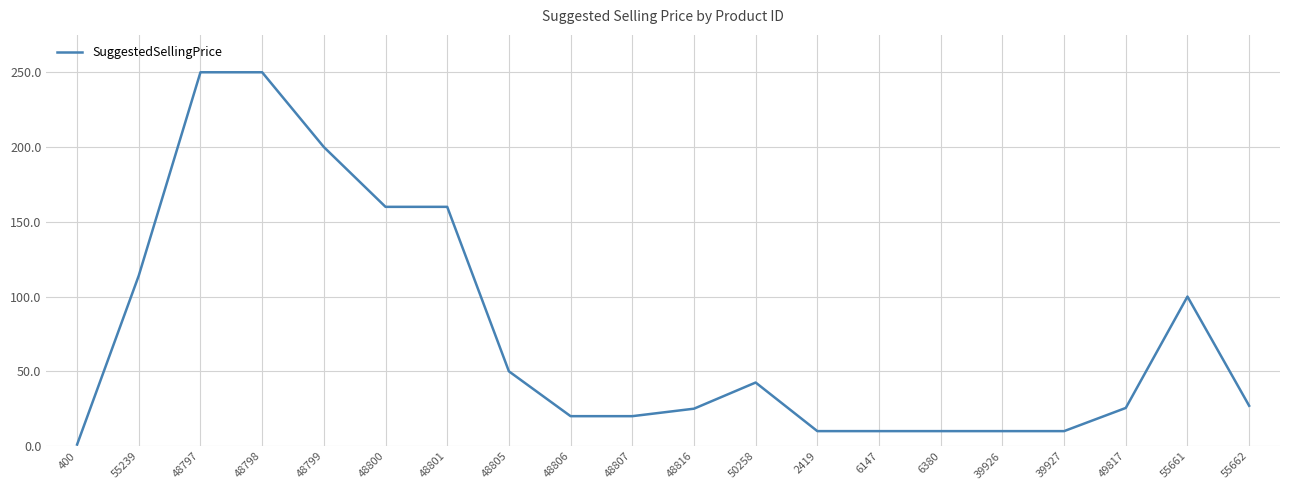

At which label is the value closest to 125?

55239